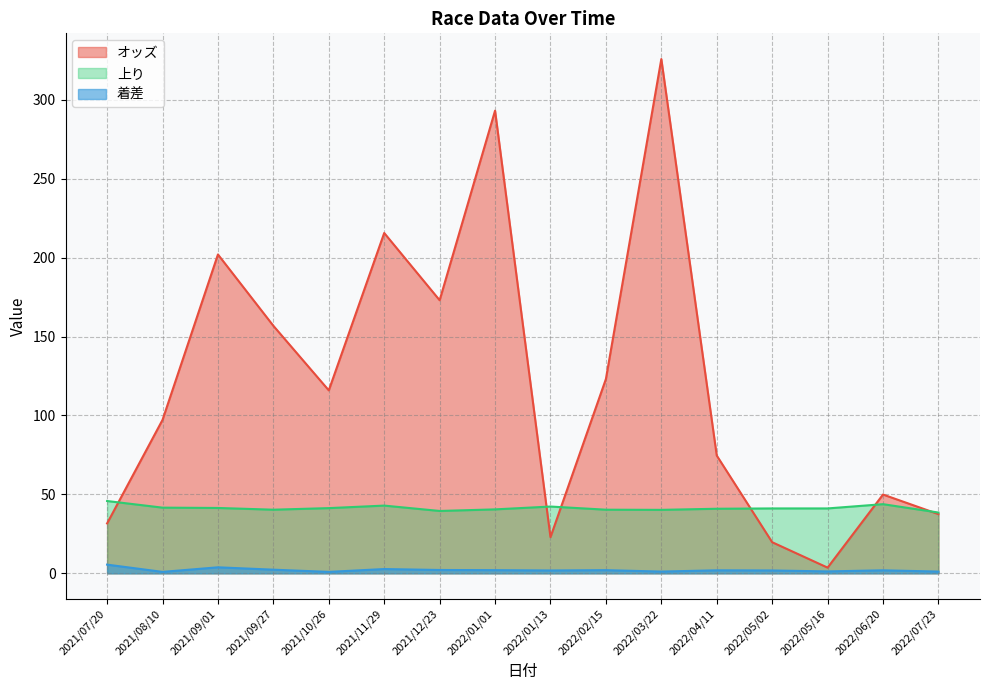

Where is the first local minimum for オッズ?

2021/10/26